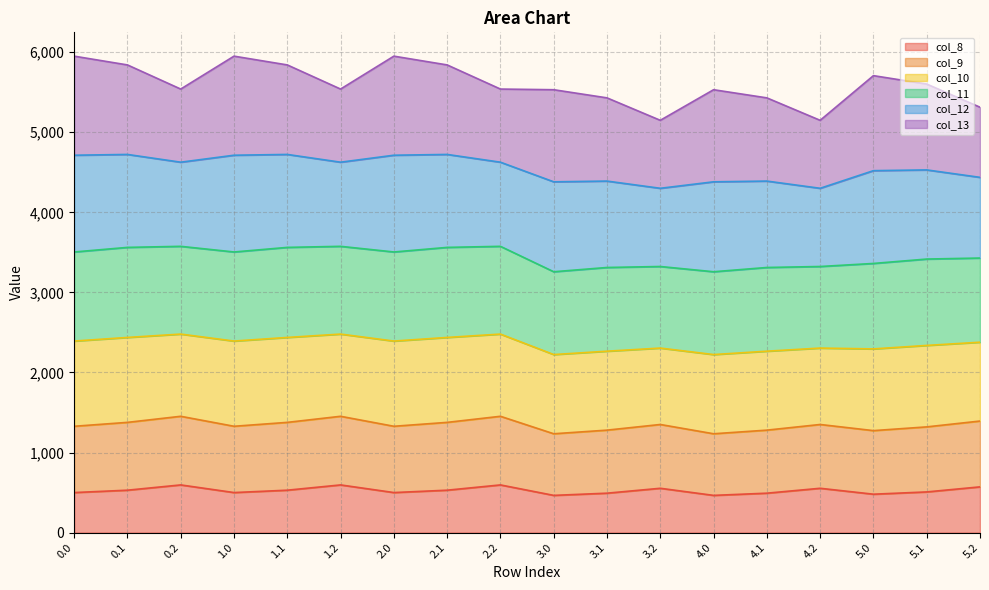

True or false: col_9 and col_10 intersect in this chart.

False